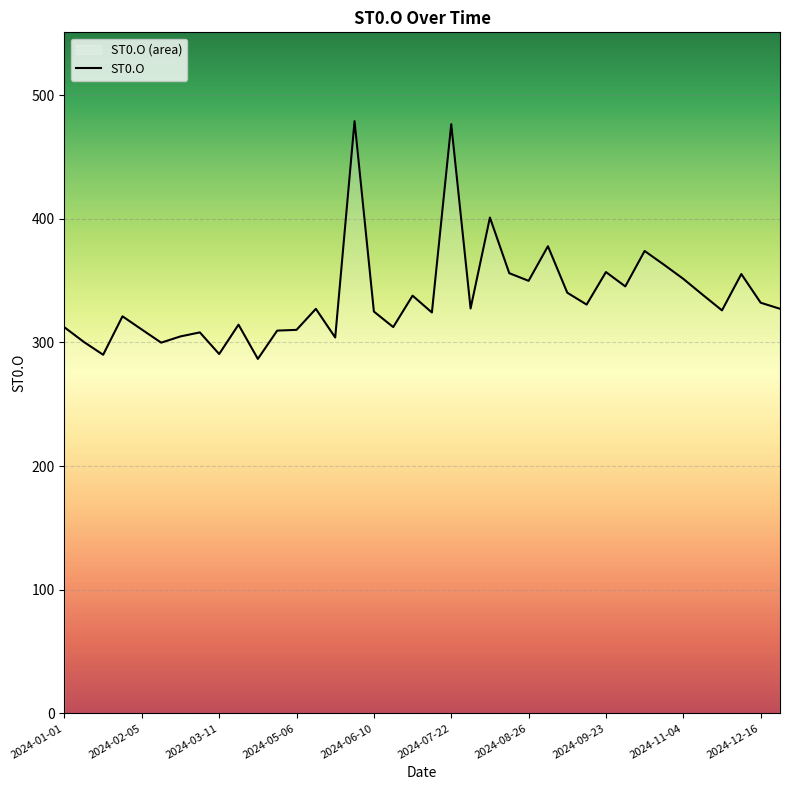

How many points are lower than both their immediate neighbors (excluding endpoints)?

12